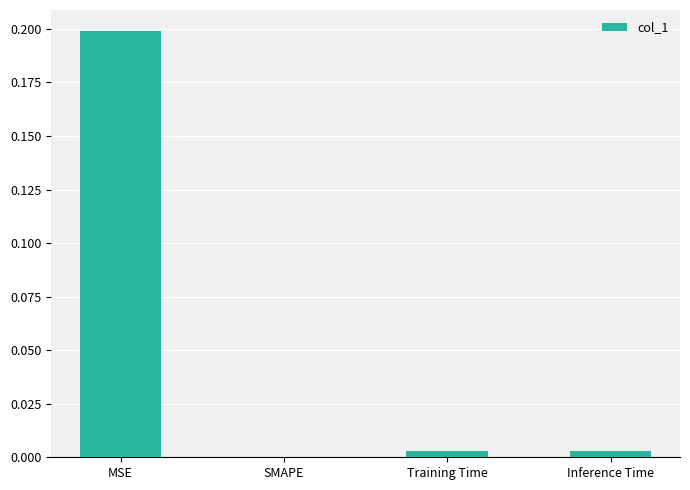

Which label corresponds to the largest value in the chart?

MSE